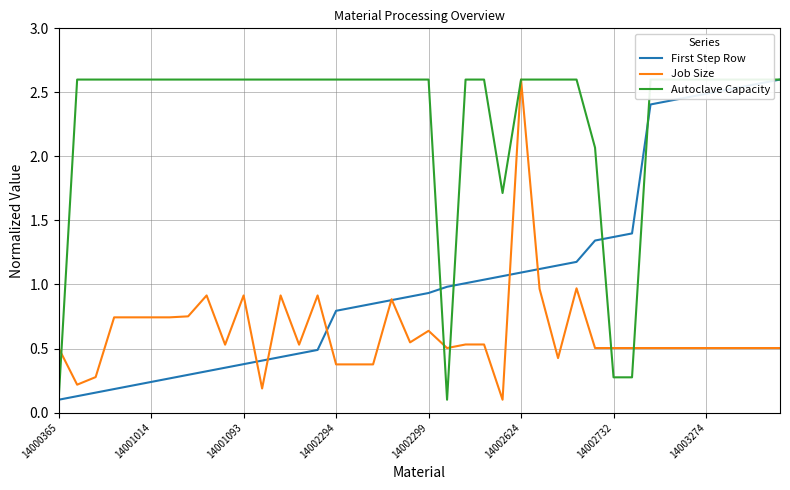

What is the maximum value for First Step Row?

2.6